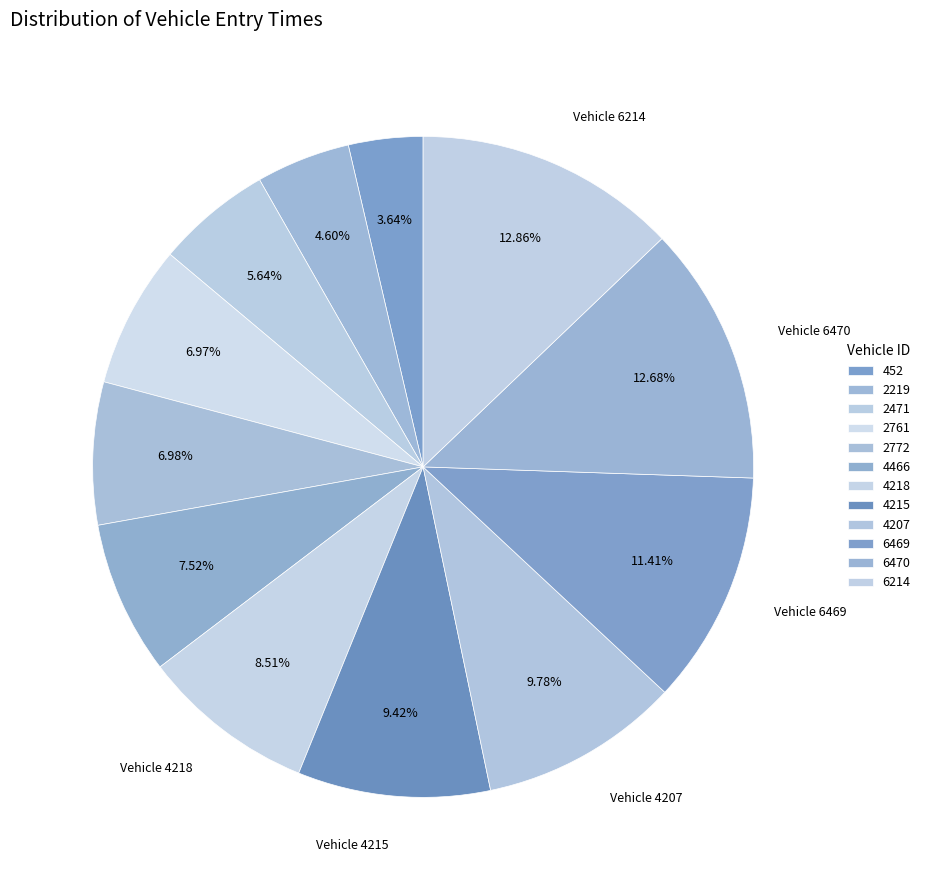

Count the number of slices in the pie.

12